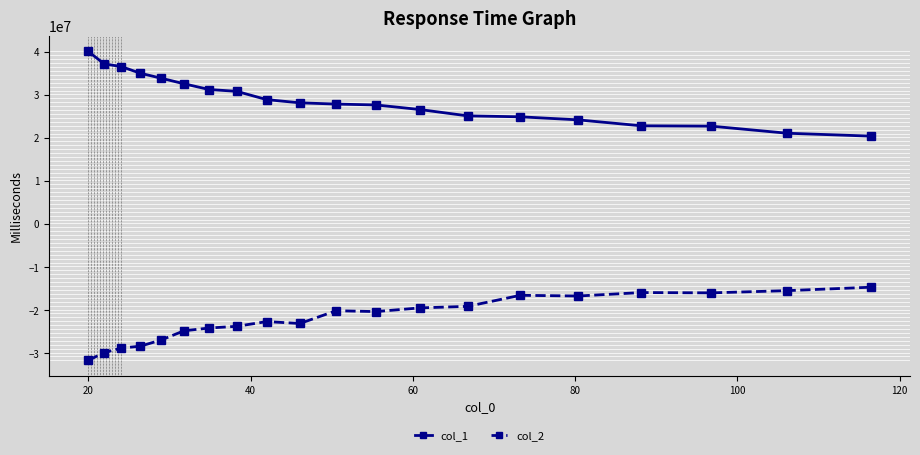

What is the value of the col_1 point at the 4th from the left?

35113598.8